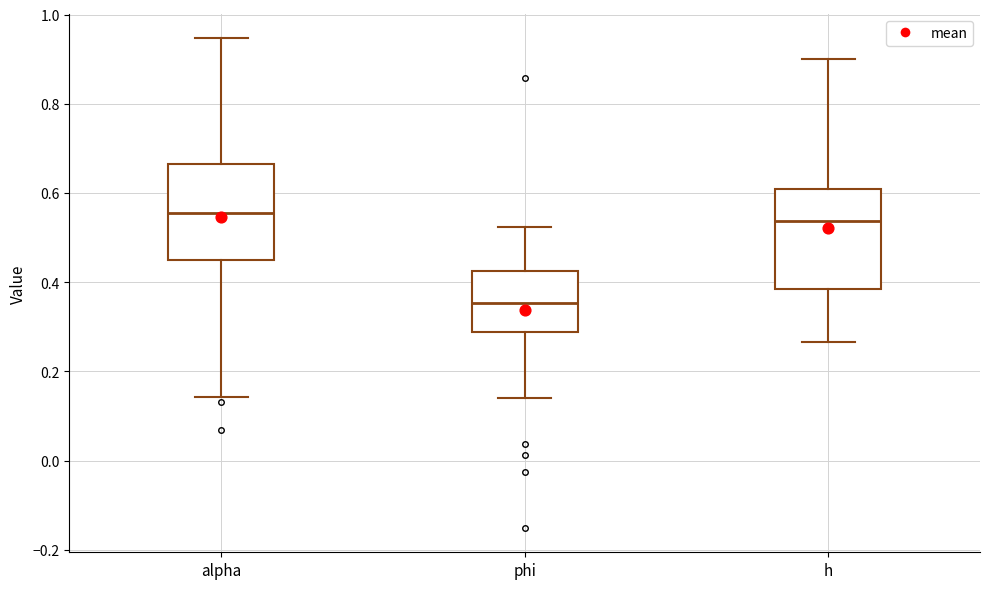

Reading left to right, read every box against the y-axis: the position of its median line, the range the box covers, and the ends of its whiskers. The values are not printed on the chart, so give them approximately, as read against the axis.

alpha: median 0.56, box 0.46 to 0.66, whiskers 0.14 to 0.94
phi: median 0.36, box 0.28 to 0.42, whiskers 0.14 to 0.52
h: median 0.54, box 0.38 to 0.60, whiskers 0.26 to 0.90